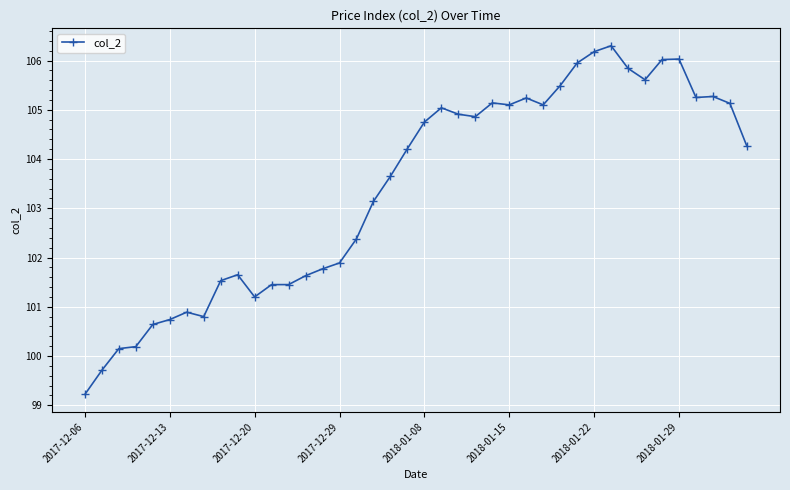

What is the value of the 4th point from the left?

100.2